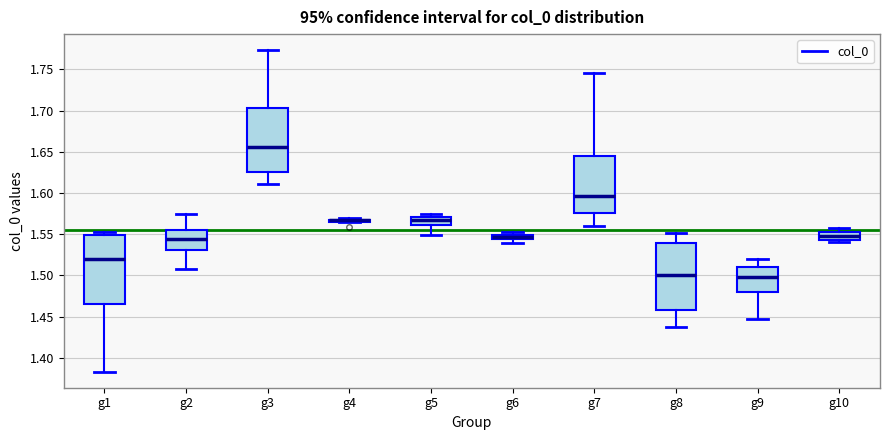

Where does the lower whisker of the box for g5 end on the y-axis? The values are not printed on the chart, so give them approximately, as read against the axis.

1.550